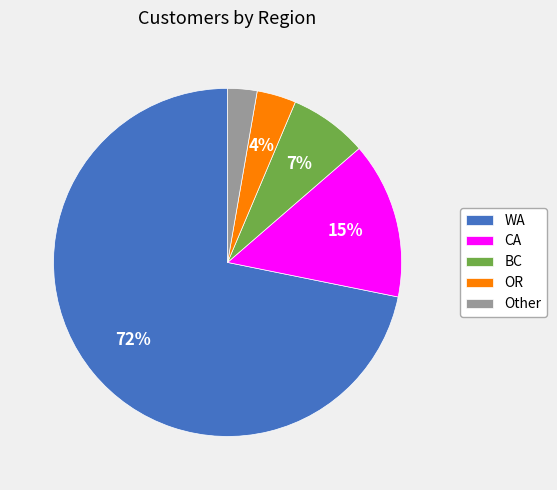

Does any single category account for the majority?

Yes